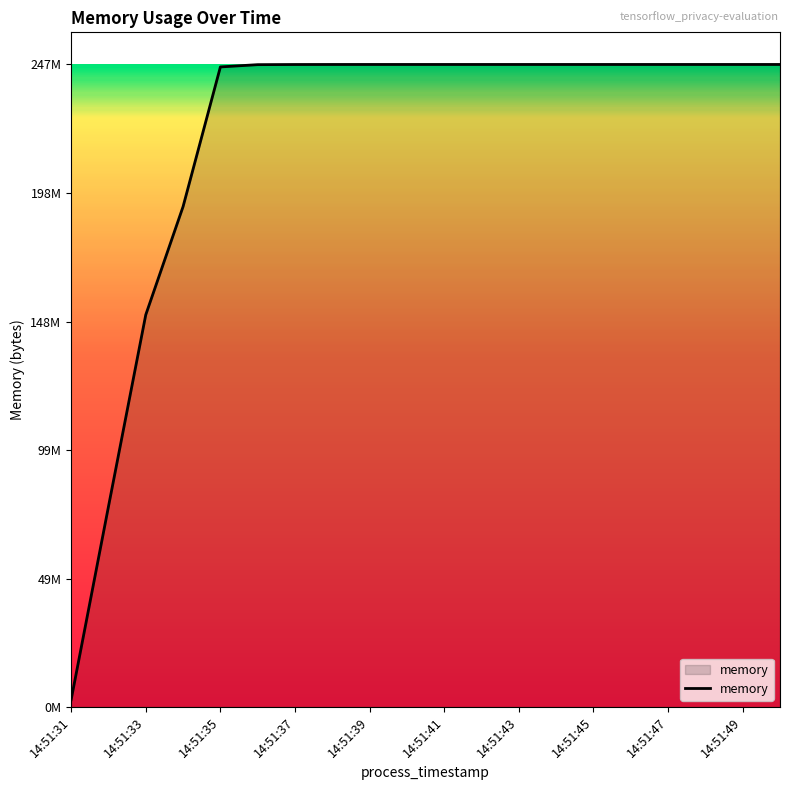

Does the chart display data point markers on the line(s)?

No